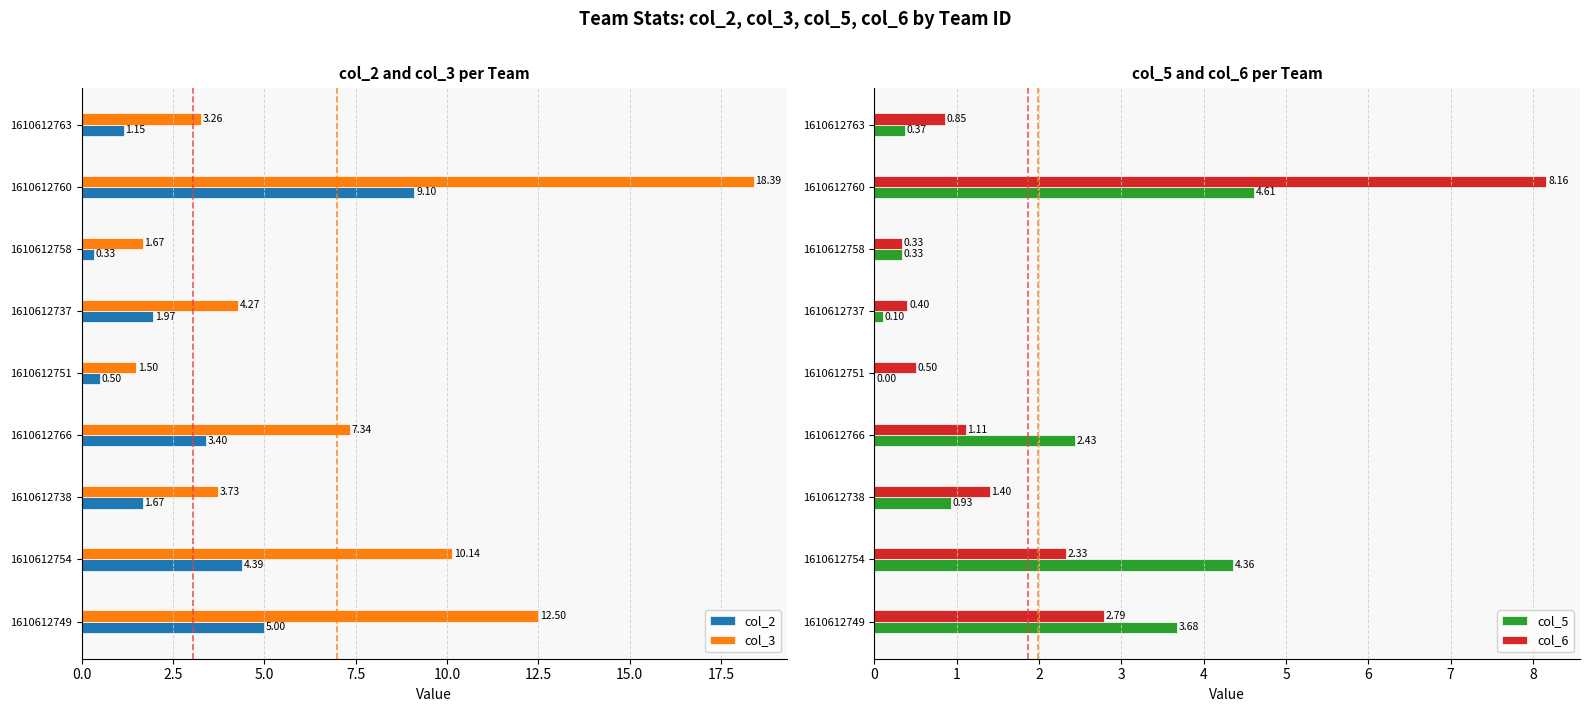

List the labels in order of col_2 value, largest first.

1610612760, 1610612749, 1610612754, 1610612766, 1610612737, 1610612738, 1610612763, 1610612751, 1610612758